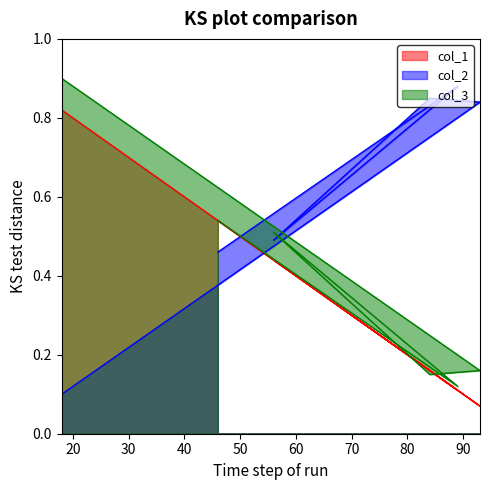

Is the value of col_1 at 89 greater than the value of col_2 at 89?

No